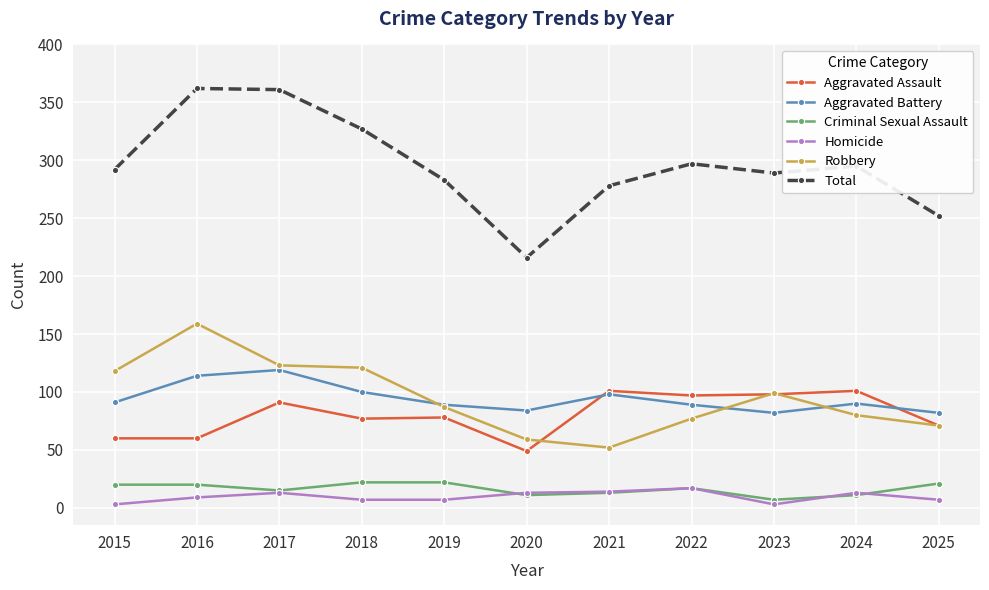

Does the chart display data point markers on the line(s)?

Yes